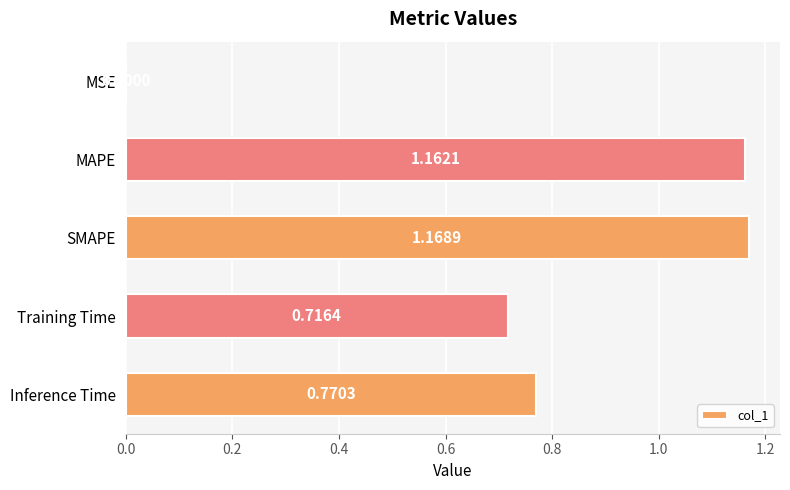

What is the change in value from MAPE to Training Time?

-0.4